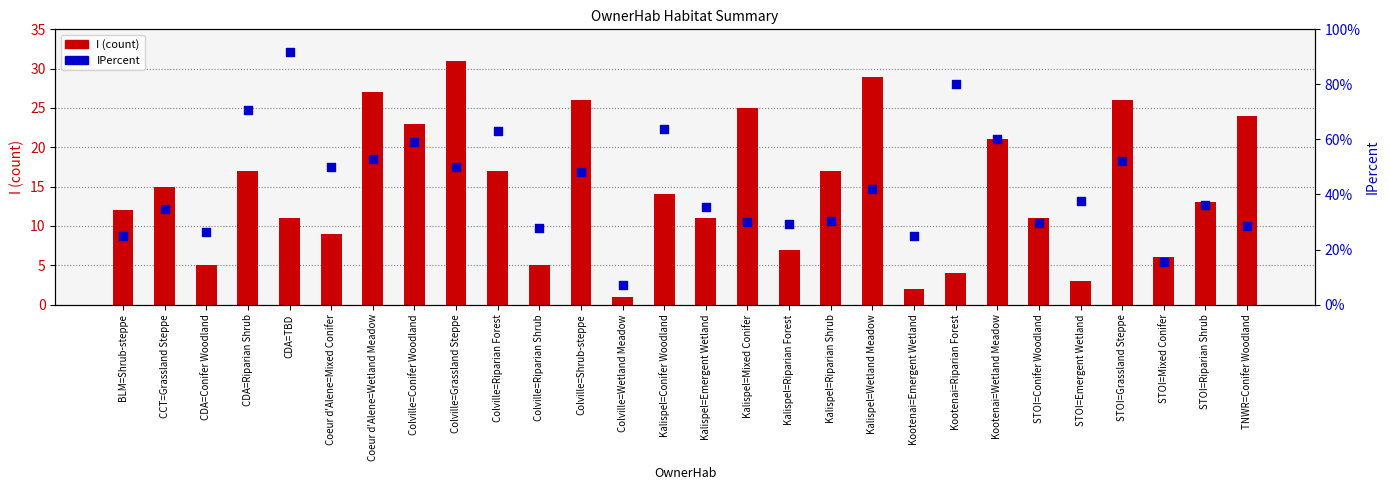

Is the value of IPercent at CDA=Conifer Woodland greater than the value of I (count) at STOI=Riparian Shrub?

No